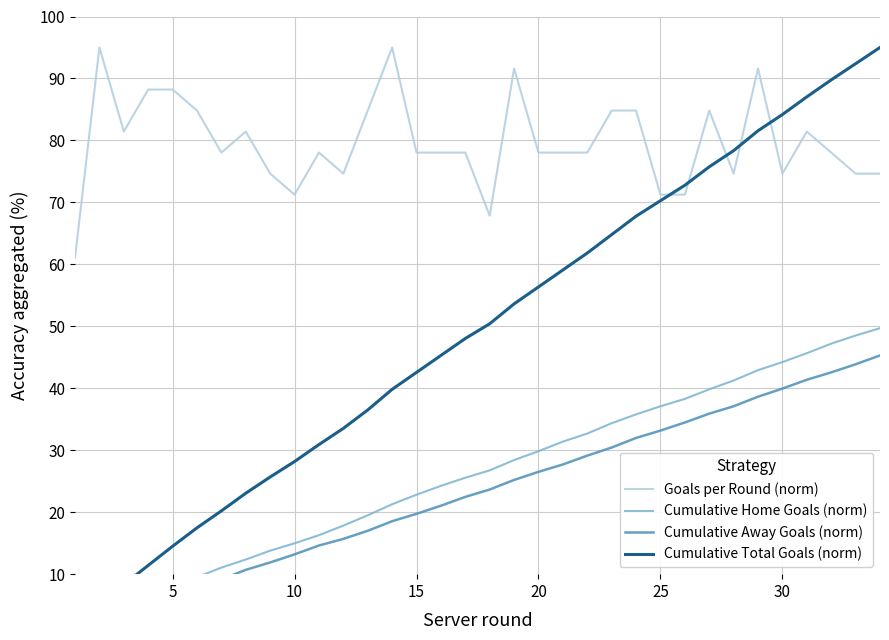

How many lines are shown in the chart?

4